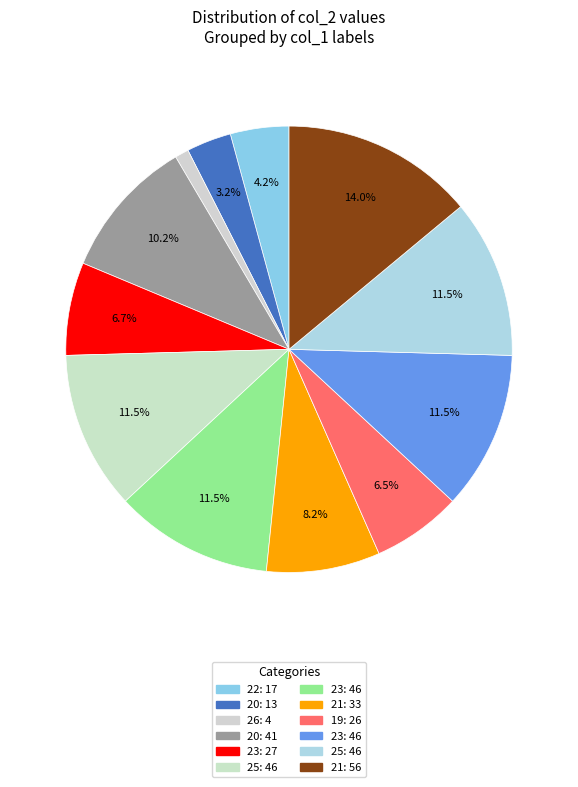

Is there a majority slice in this chart?

No